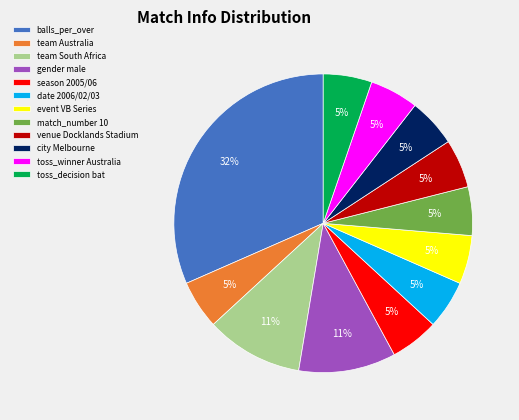

To the nearest percent, what portion does toss_decision bat represent?

5%